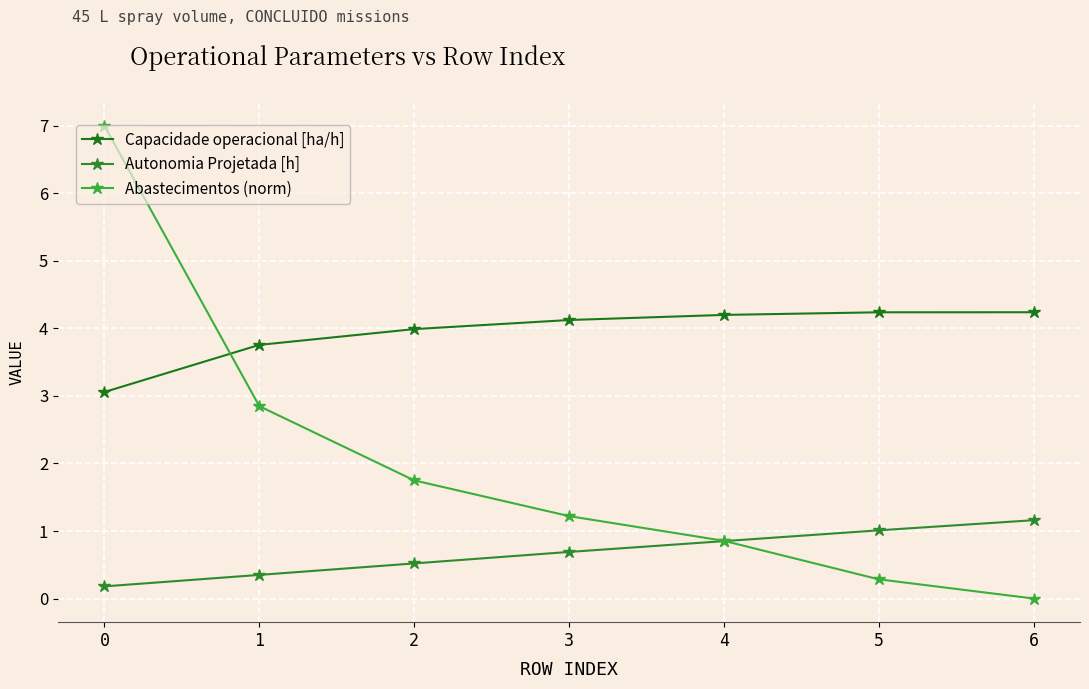

What are all the series names shown in the legend?

Capacidade operacional [ha/h], Autonomia Projetada [h], Abastecimentos (norm)